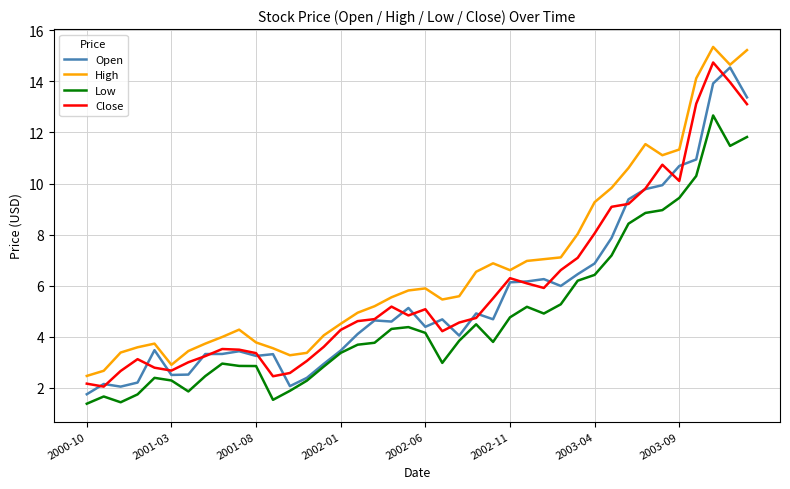

Which series has the largest total across all categories?

High